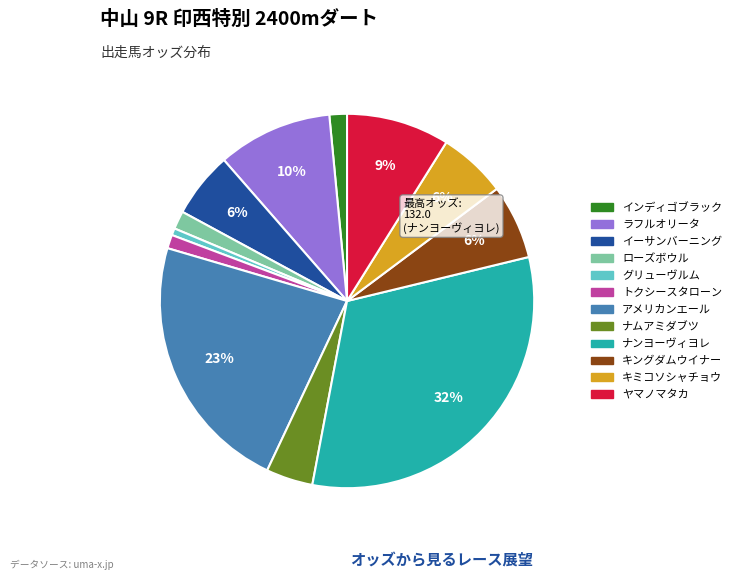

True or false: グリューヴルム accounts for 15% of the total.

False